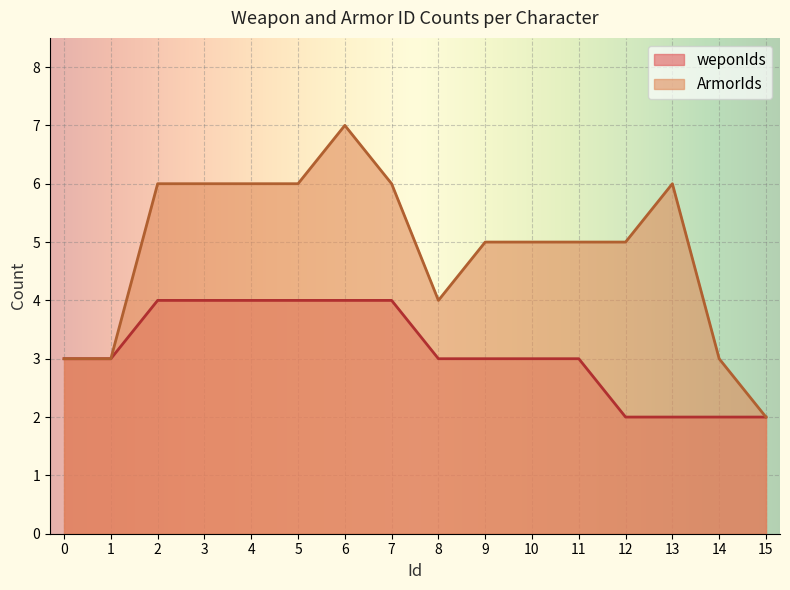

What is the highest value of the ArmorIds series?

7